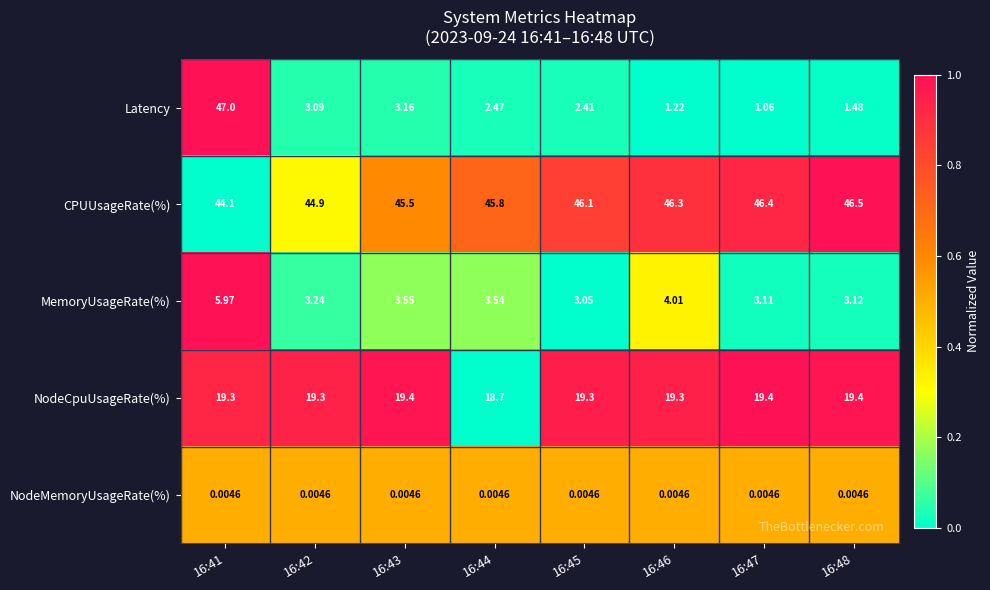

Which series has the largest total across all categories?

CPUUsageRate(%)